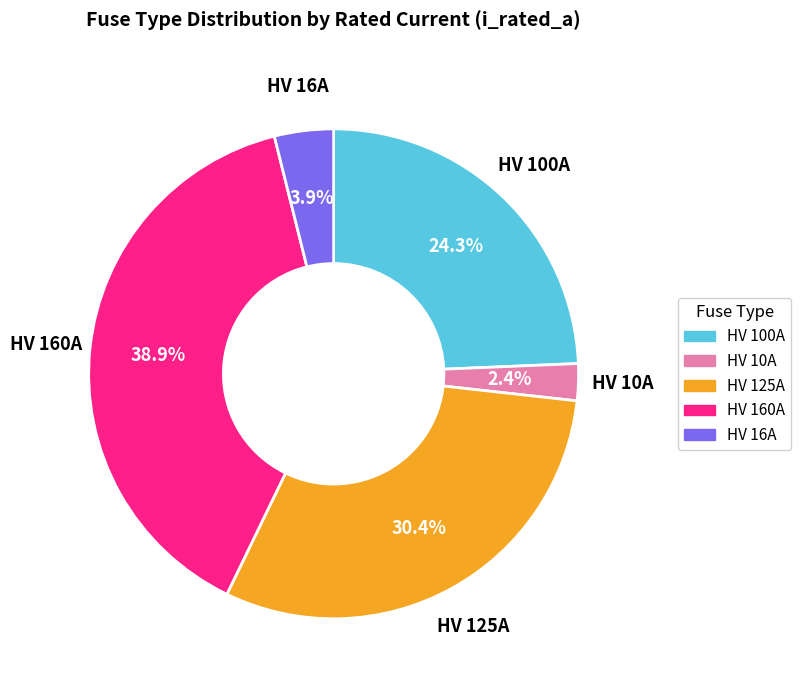

How many slices are in this pie chart?

5